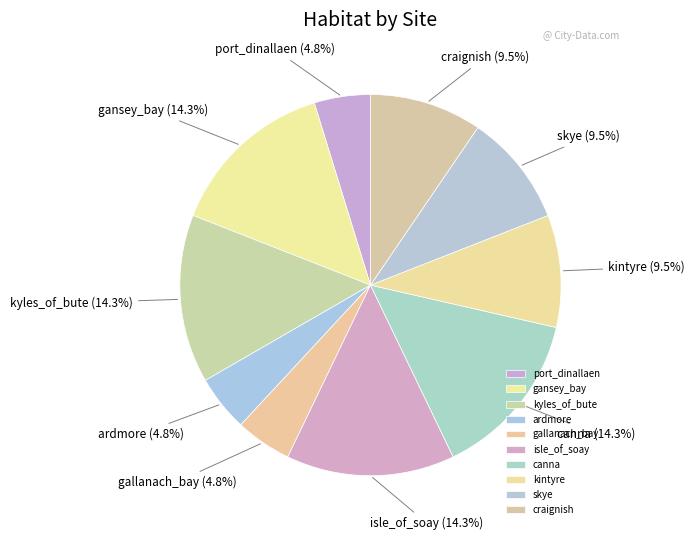

Between ardmore and kintyre, which is larger?

kintyre